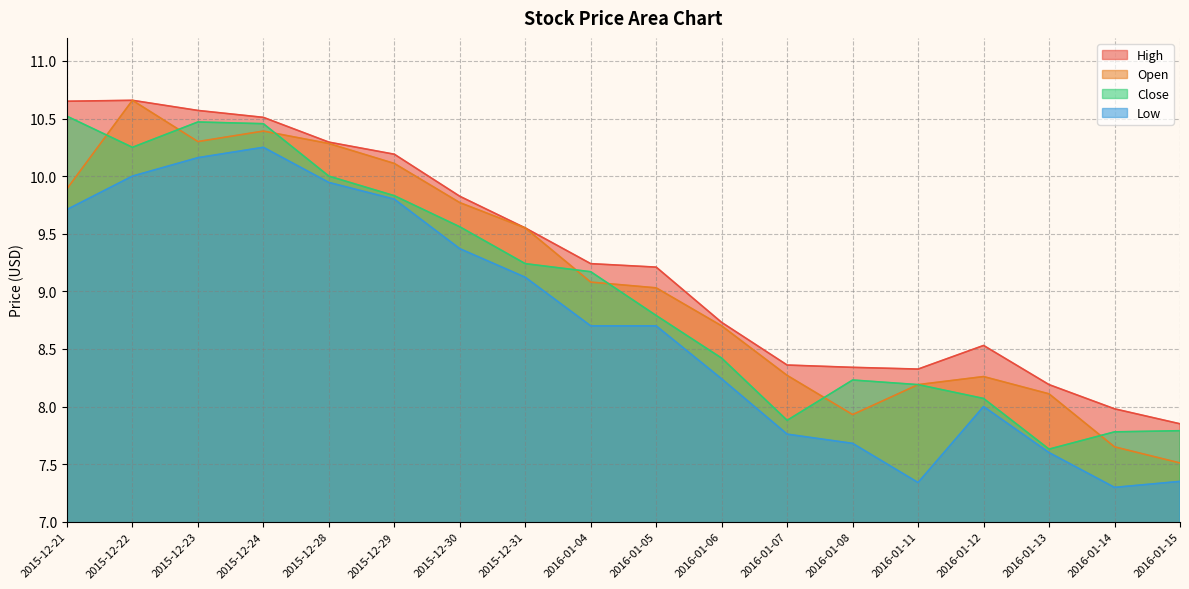

True or false: High and Low intersect in this chart.

False